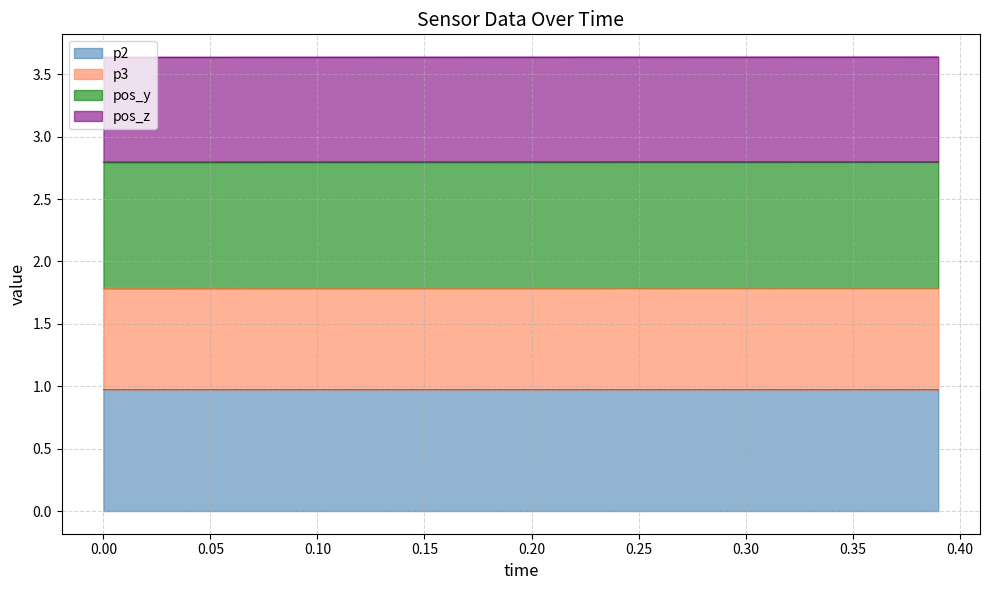

What is the maximum value for p2?

1.0